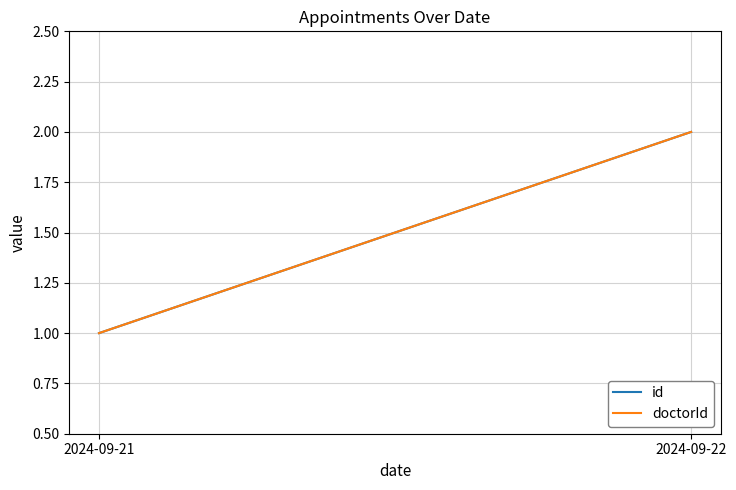

The value of id at 2024-09-21 is 1. True or false?

True